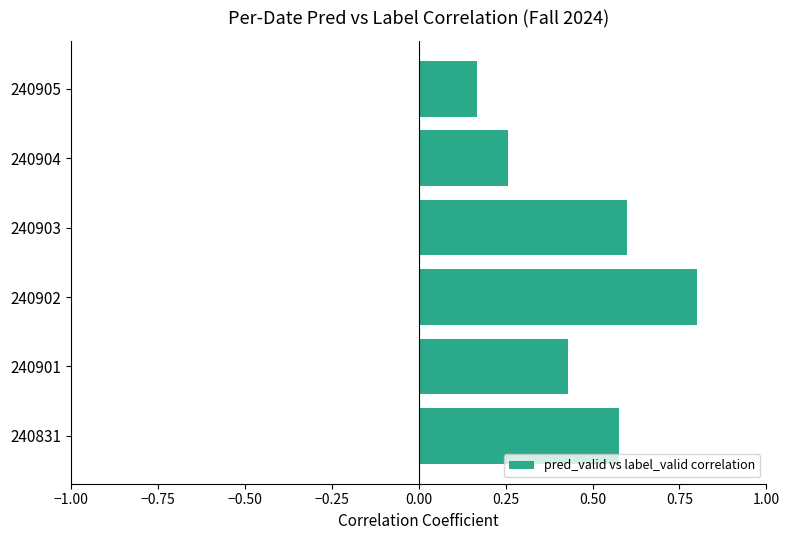

What is the sum of all values?

2.8